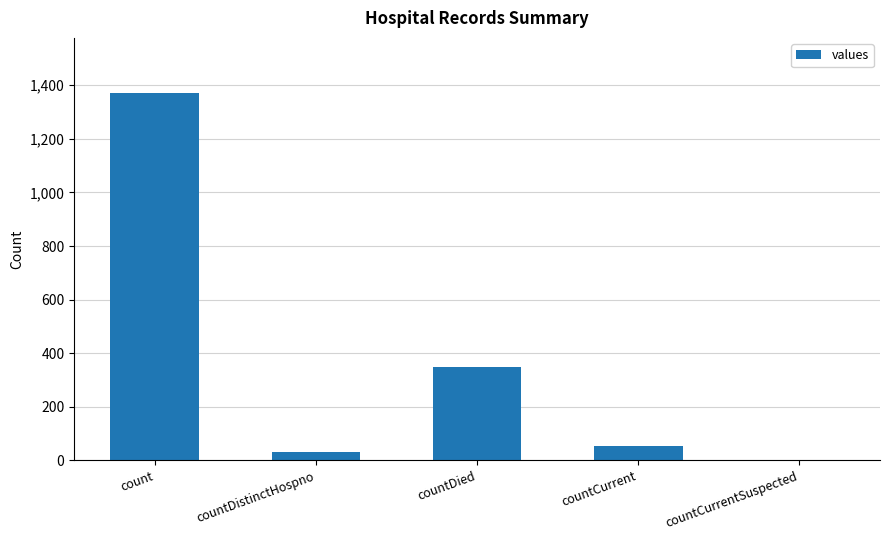

Between countDied and countCurrentSuspected, which is larger?

countDied